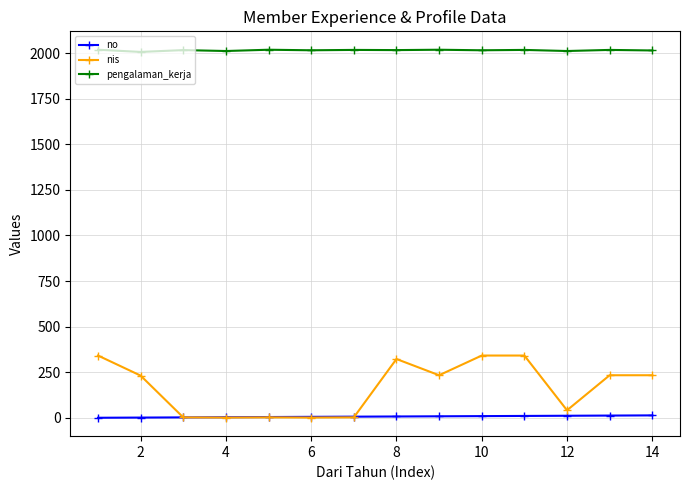

Which series has the largest total across all categories?

pengalaman_kerja